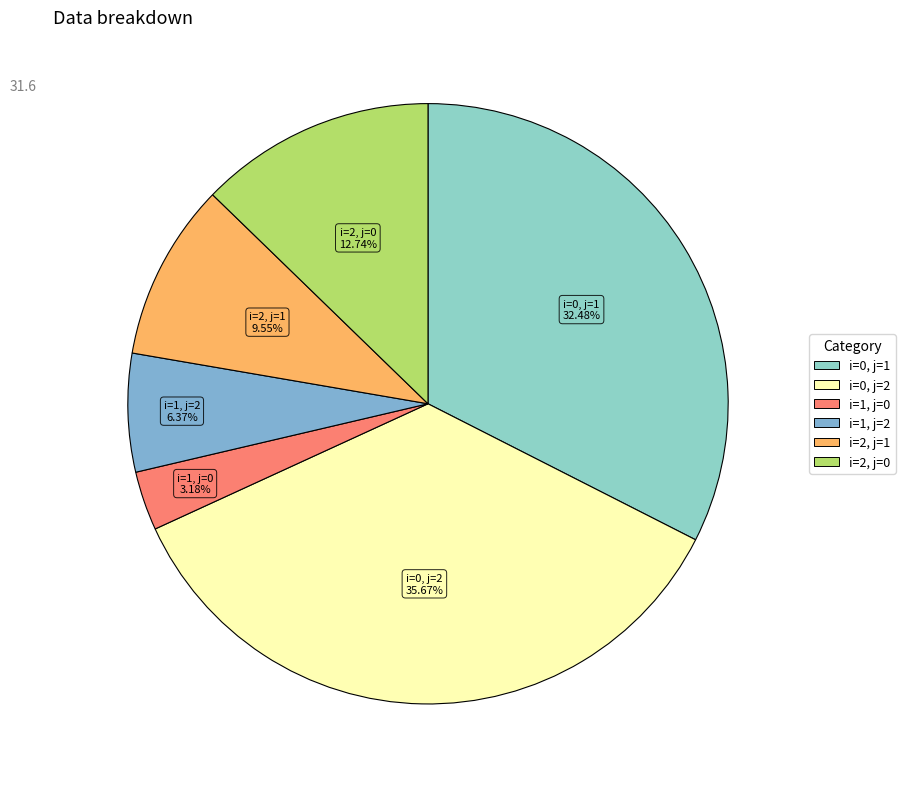

What is the largest slice in the pie chart?

i=0, j=2